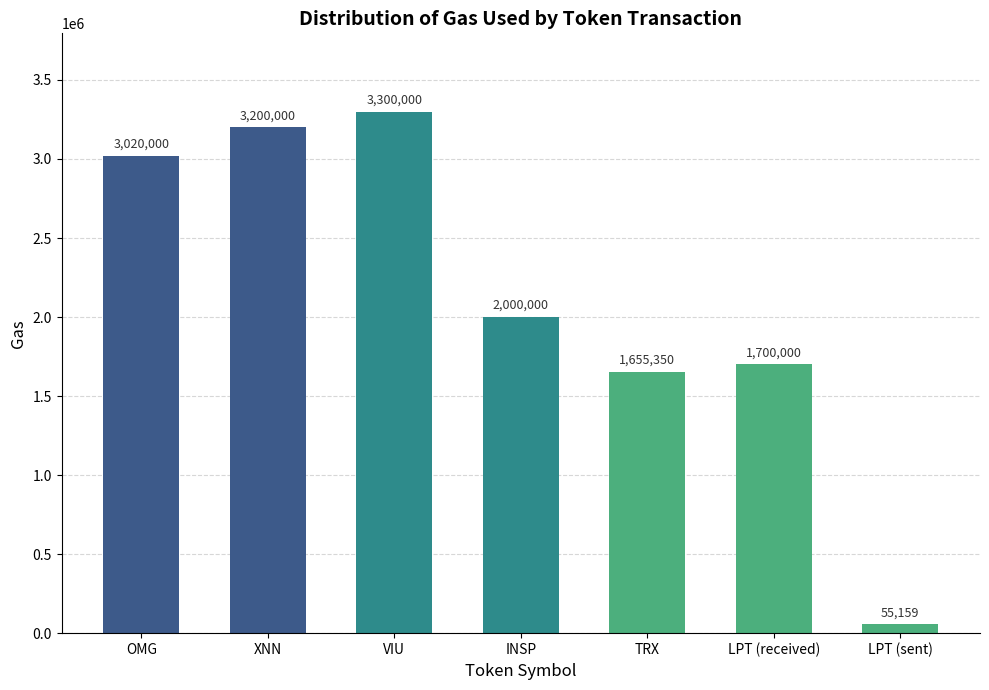

What is the change in value from OMG to TRX?

-1364650